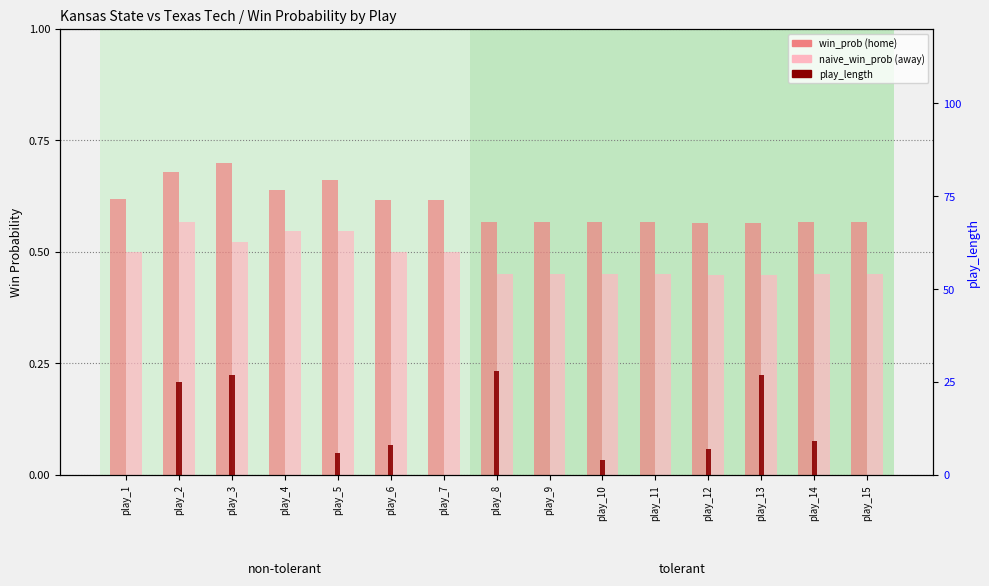

At how many categories does at least one series exceed 24?

4